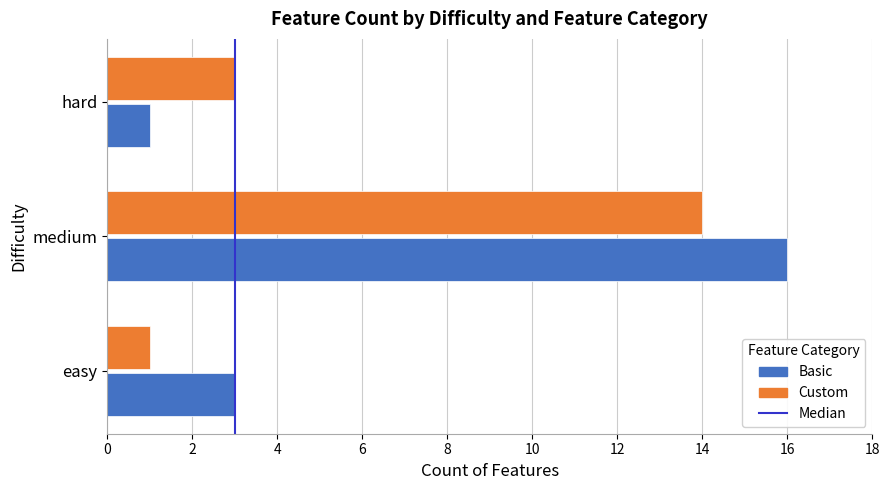

Where is Basic nearest to the value 8?

easy